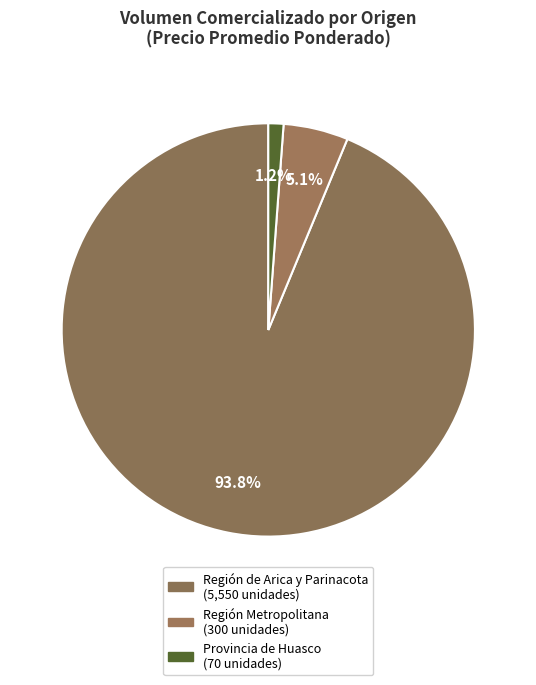

How many segments does this pie chart have?

3